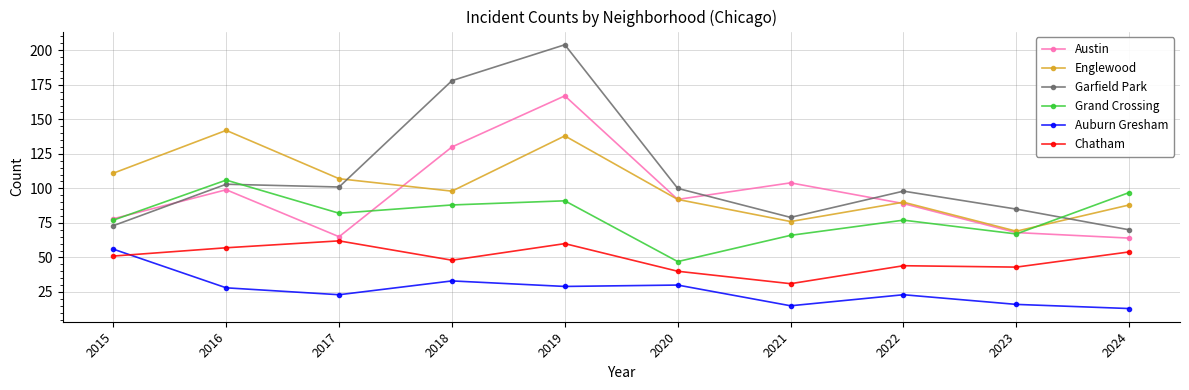

At which category is the sum across all series the highest?

2019